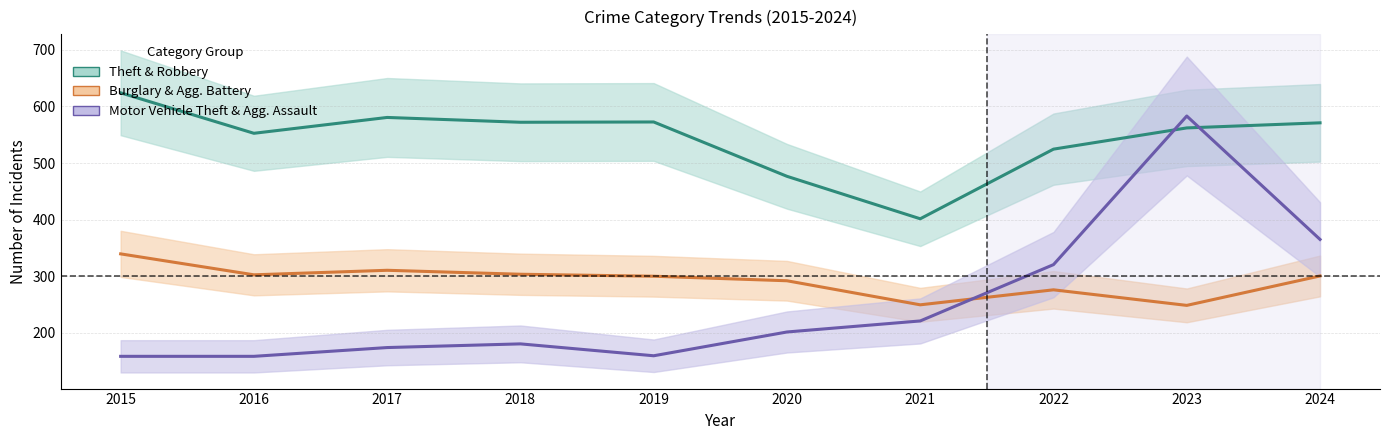

True or false: Motor Vehicle Theft & Agg. Assault has more than 0 points higher than both neighbors.

True